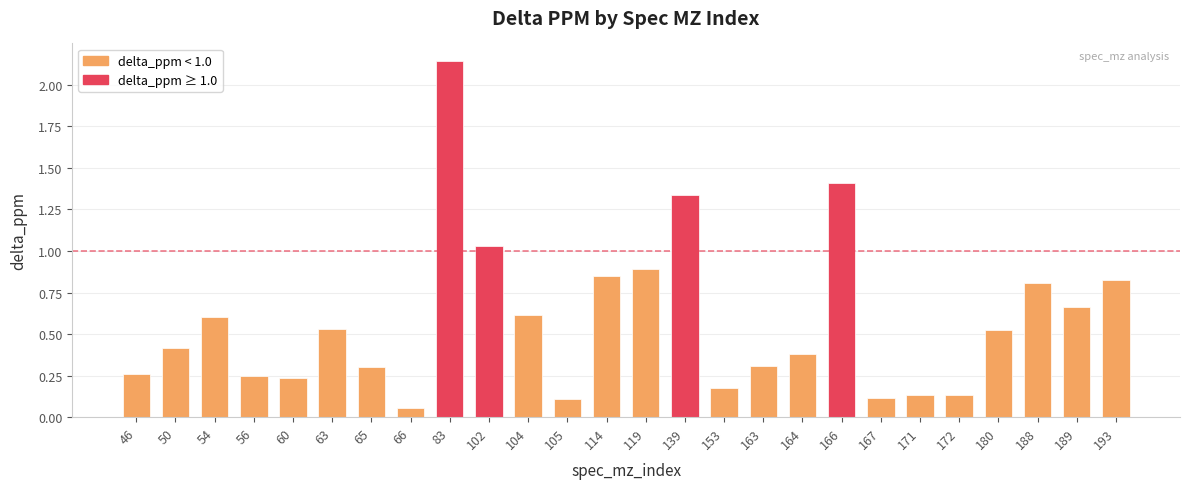

What is the change in value from 139 to 164?

-1.0